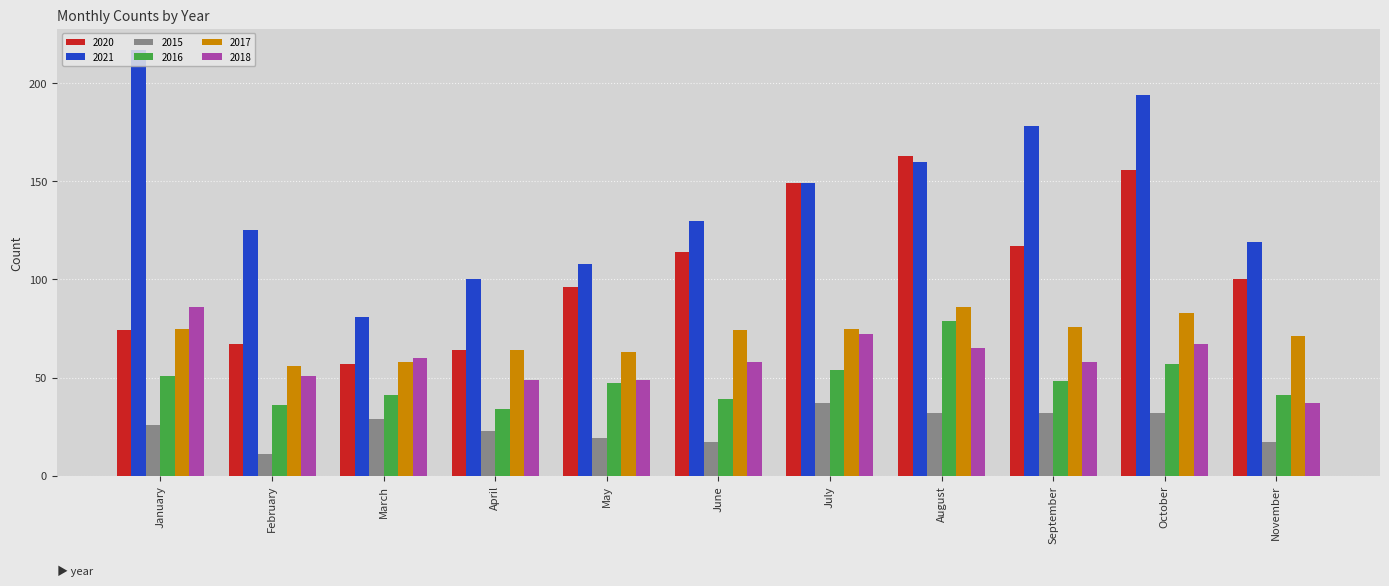

Rank the categories by 2021 value from highest to lowest.

January, October, September, August, July, June, February, November, May, April, March